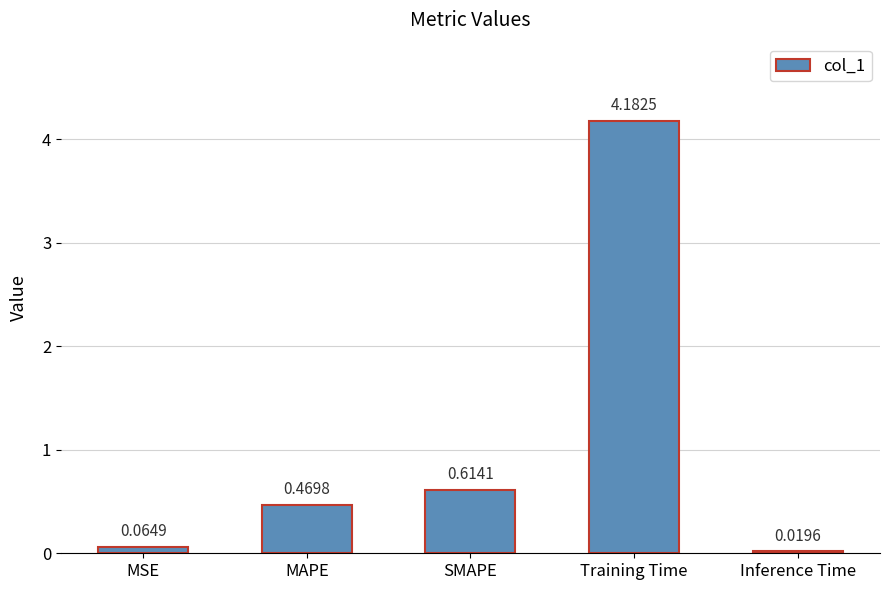

Which category has the lowest value across all series?

Inference Time